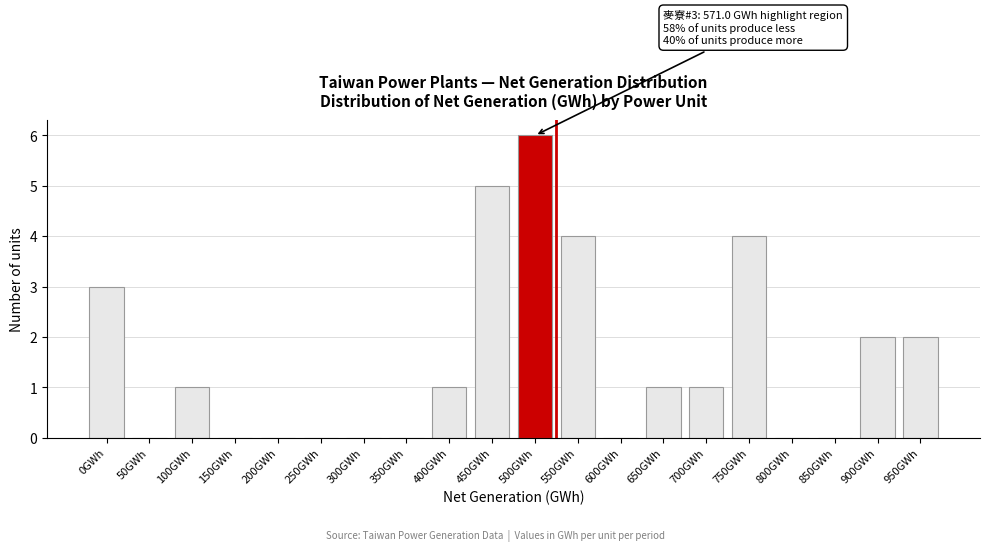

Reading right to left, what are all the values shown in this chart?

950GWh=2	900GWh=2	850GWh=0	800GWh=0	750GWh=4	700GWh=1	650GWh=1	600GWh=0	550GWh=4	500GWh=6	450GWh=5	400GWh=1	350GWh=0	300GWh=0	250GWh=0	200GWh=0	150GWh=0	100GWh=1	50GWh=0	0GWh=3